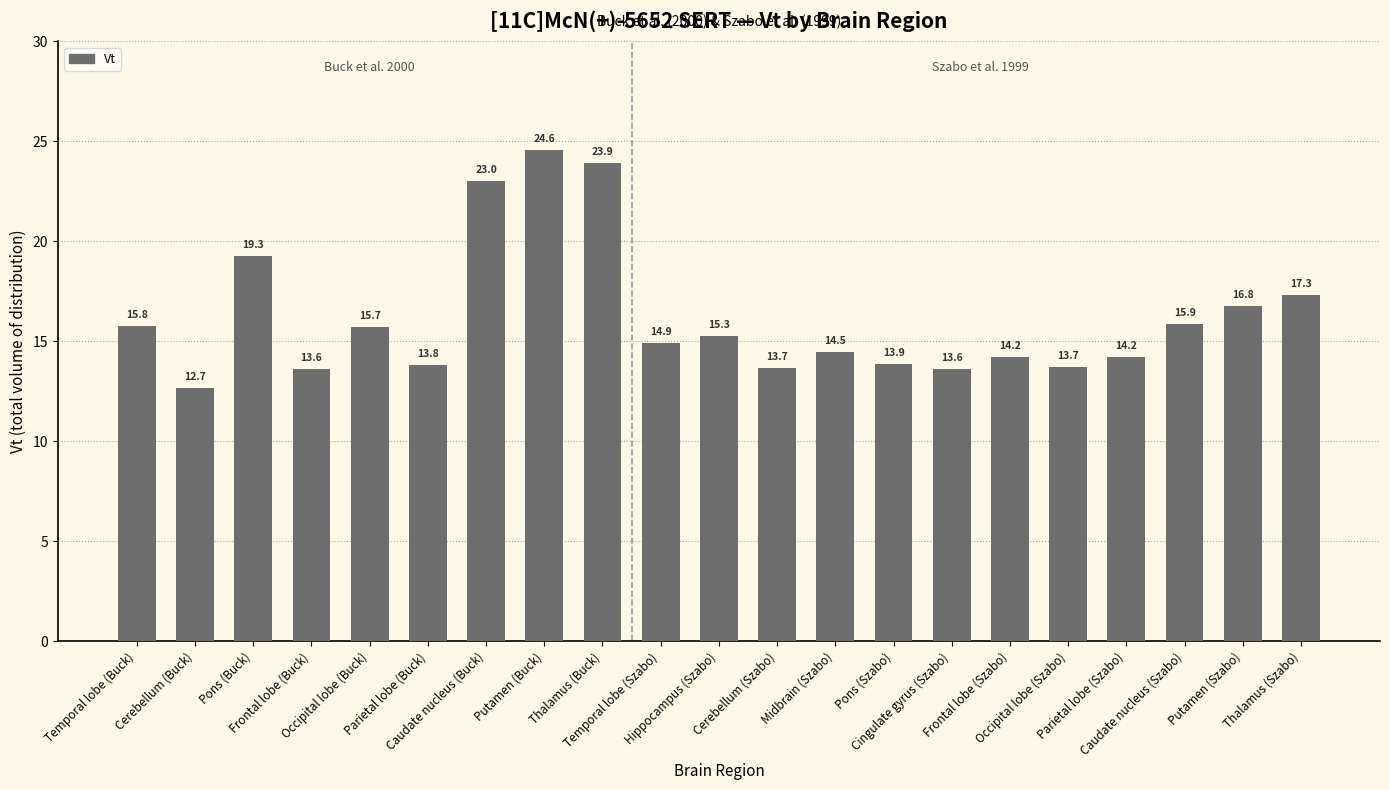

The chart shows a value of 24.6 at Putamen (Buck). True or false?

True